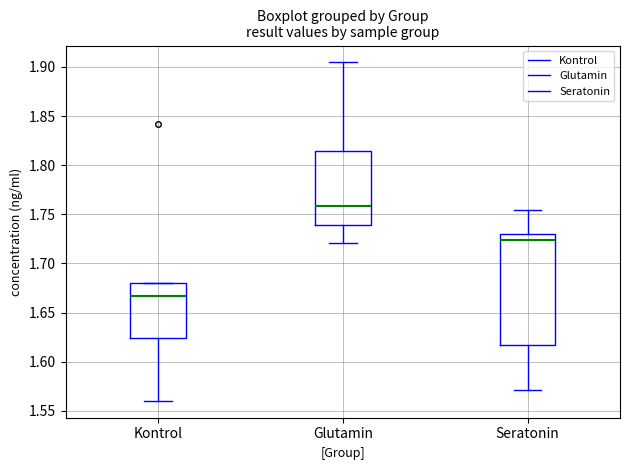

Reading left to right, transcribe this box plot: for each box, give where its median line is, the range the box spans, and where its two whiskers end, as read against the y-axis. The values are not printed on the chart, so give them approximately, as read against the axis.

Kontrol: median 1.665, box 1.625 to 1.680, whiskers 1.560 to 1.680
Glutamin: median 1.760, box 1.740 to 1.815, whiskers 1.720 to 1.905
Seratonin: median 1.725, box 1.615 to 1.730, whiskers 1.570 to 1.755